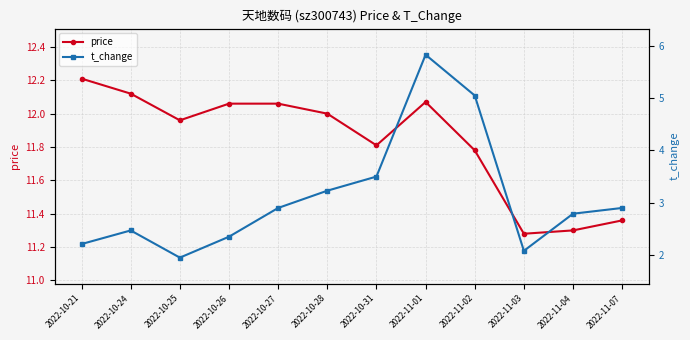

The value of price at 2022-10-28 is 6.9. True or false?

False